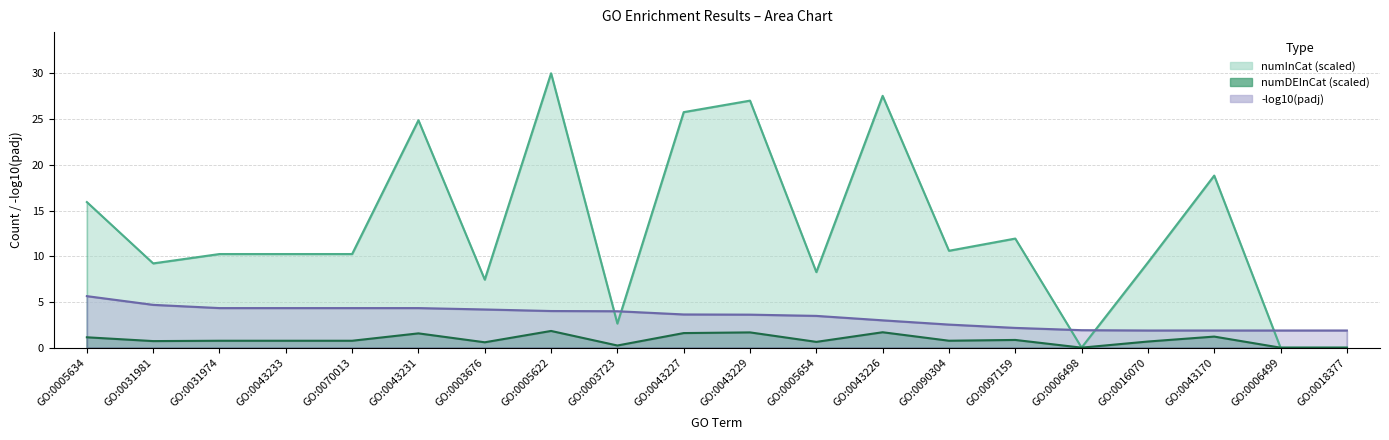

At which label does numDEInCat reach its peak?

GO:0005622